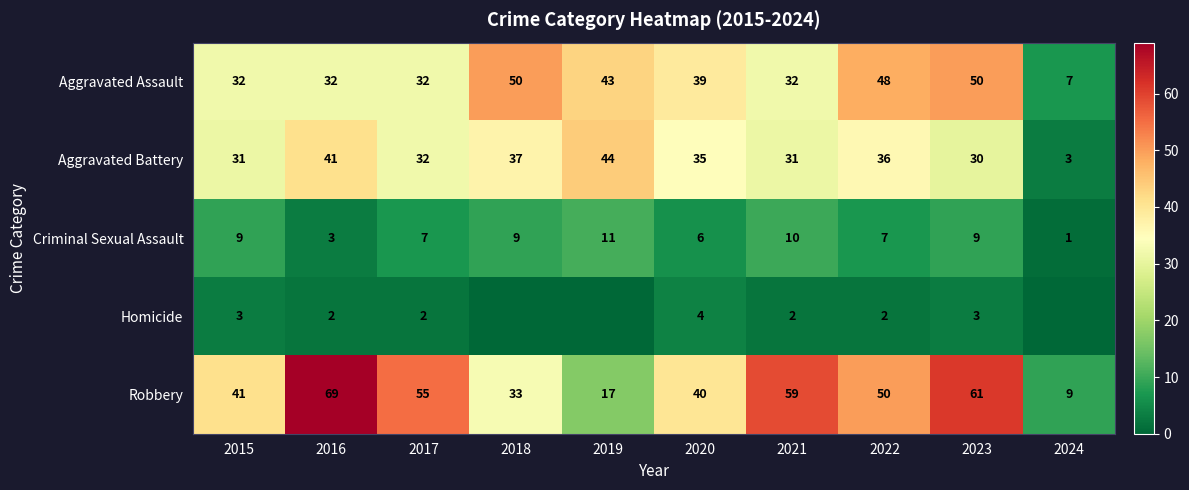

What is the lowest value of the Aggravated Assault series?

7